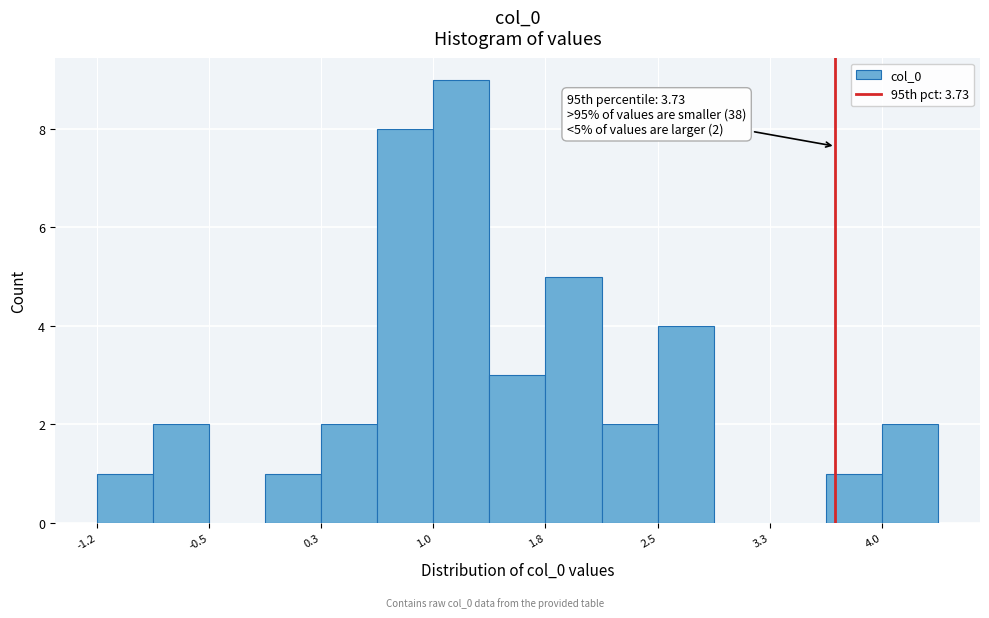

Read against the x-axis, roughly where is the centre of the tallest bar?

1.2